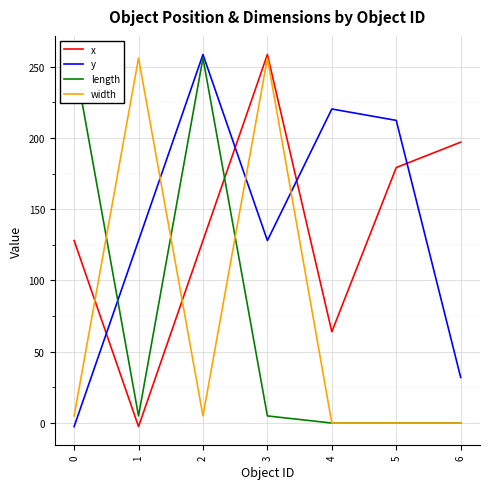

Rank the series at 0 from highest to lowest value.

length, x, width, y